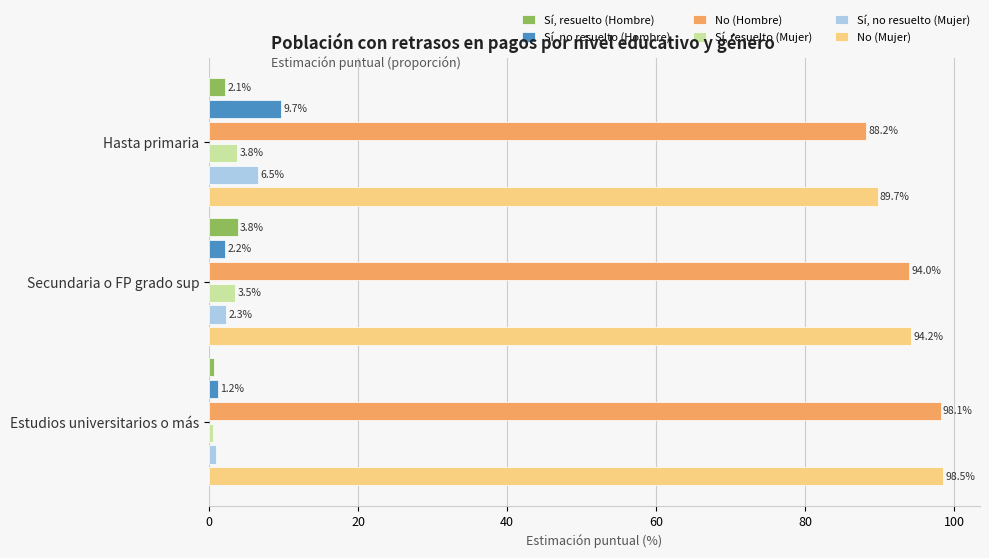

List the labels in order of No (Mujer) value, largest first.

Estudios universitarios o más, Secundaria o FP grado sup, Hasta primaria